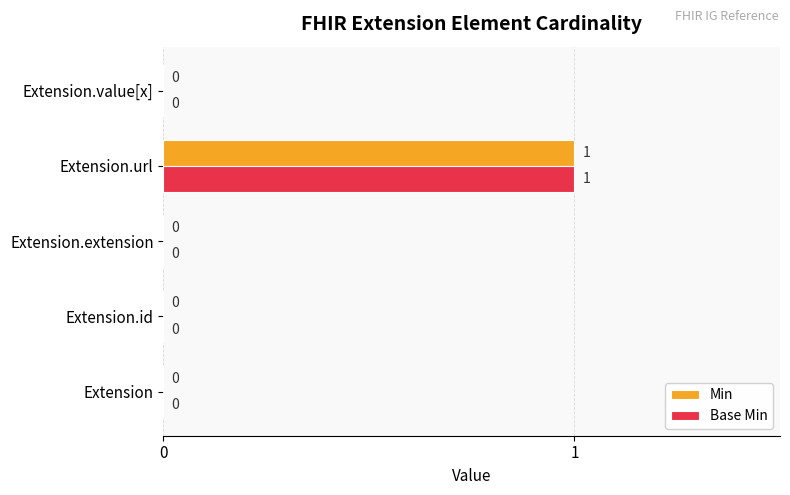

Count the Min values in the range 0 to 1.

5